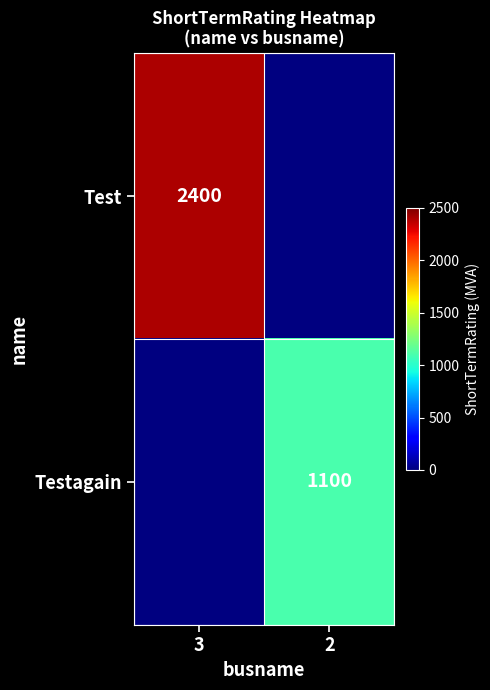

At which category does the chart reach its minimum across all series?

2